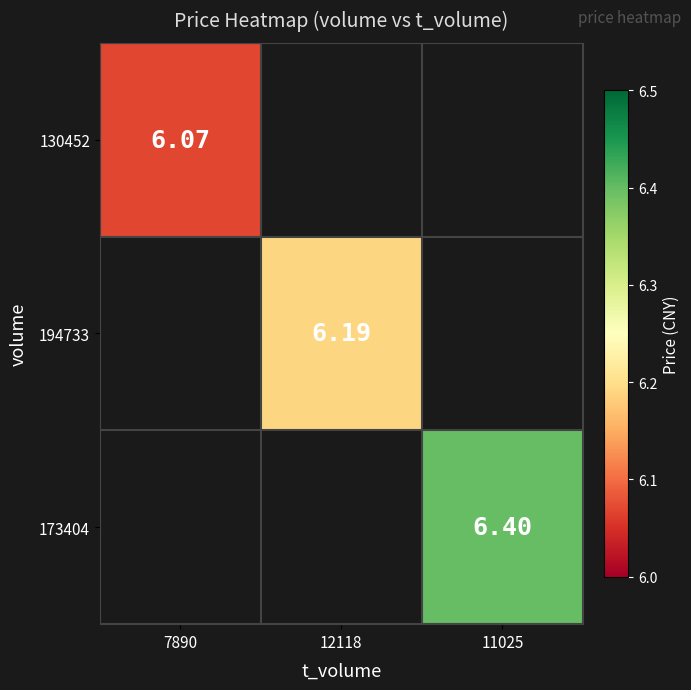

Where is 130452 nearest to the value 6?

7890